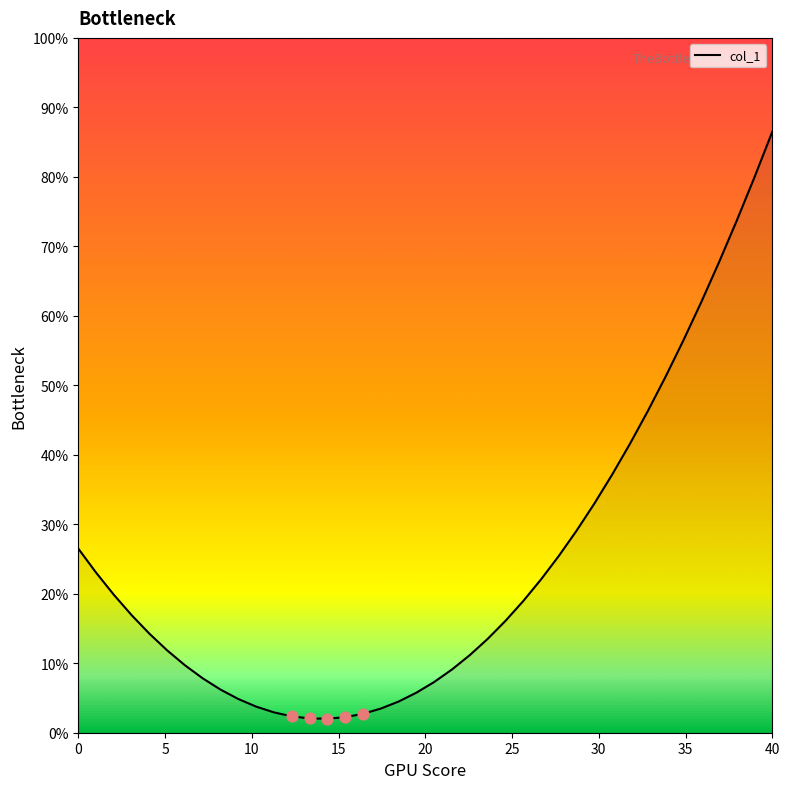

What is the difference between the maximum and minimum values?

84.5